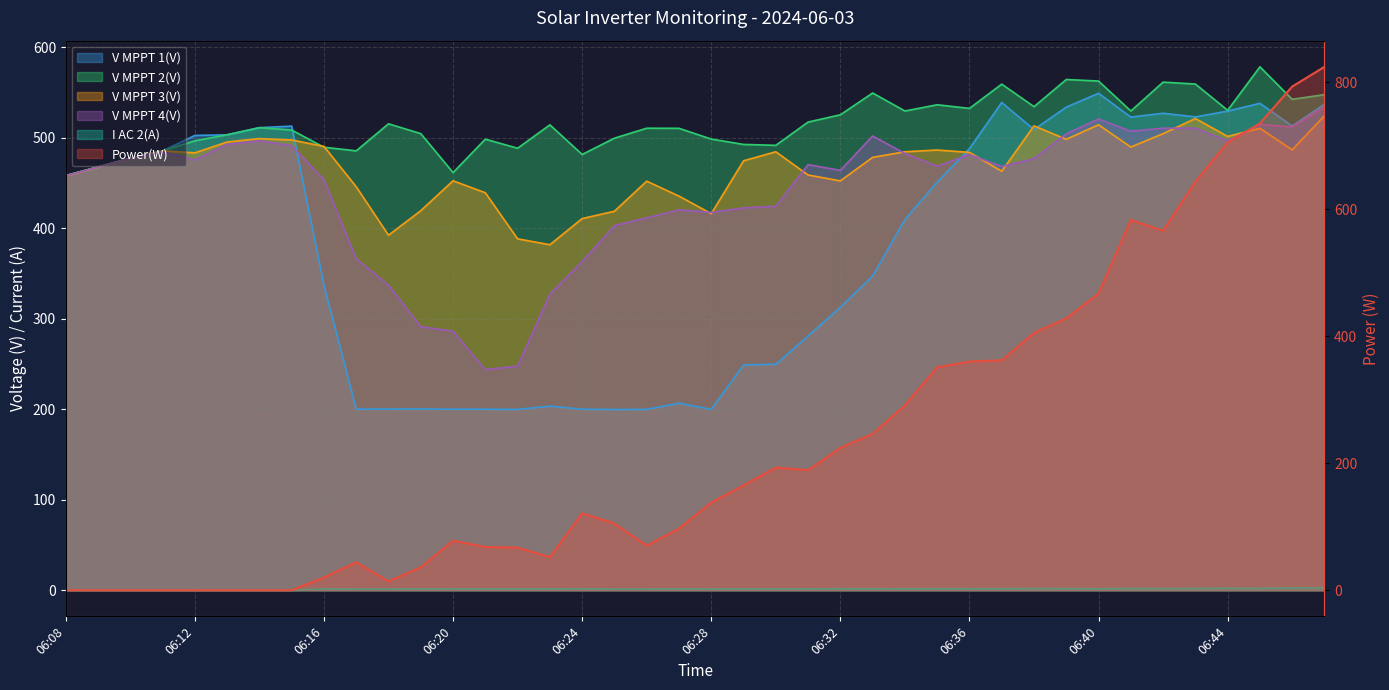

Which series has the largest total across all categories?

V MPPT 2(V)